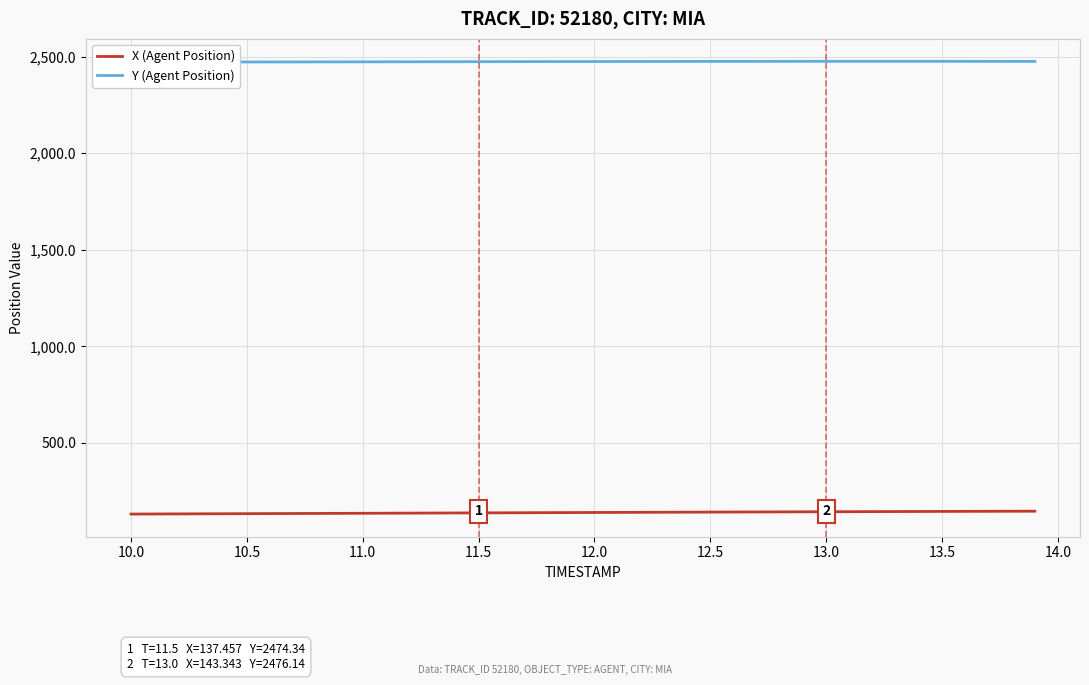

What is the lowest value of the X (Agent Position) series?

131.4